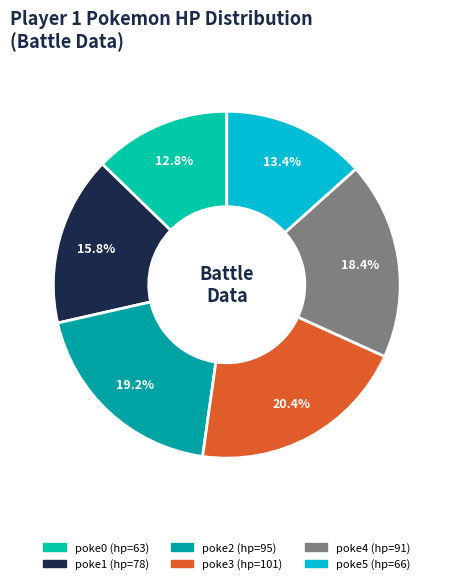

What percentage is the poke0 (hp=63) slice, to the nearest percent?

13%